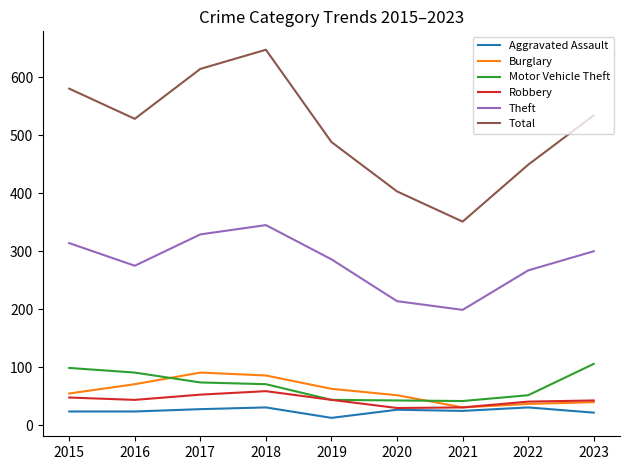

What is the minimum value shown in the chart?

13